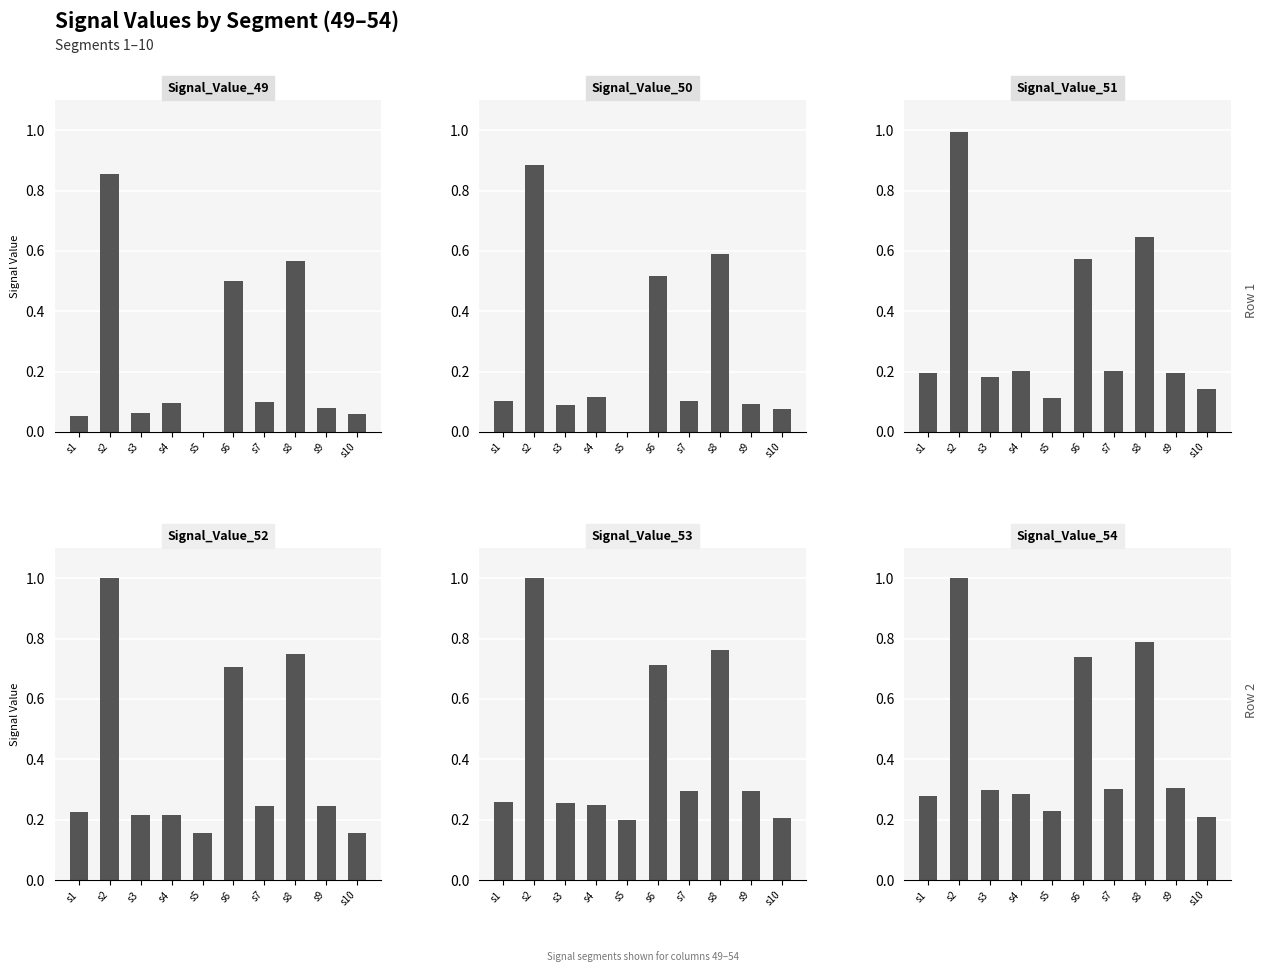

How many values in Signal_Value_49 are above zero?

9